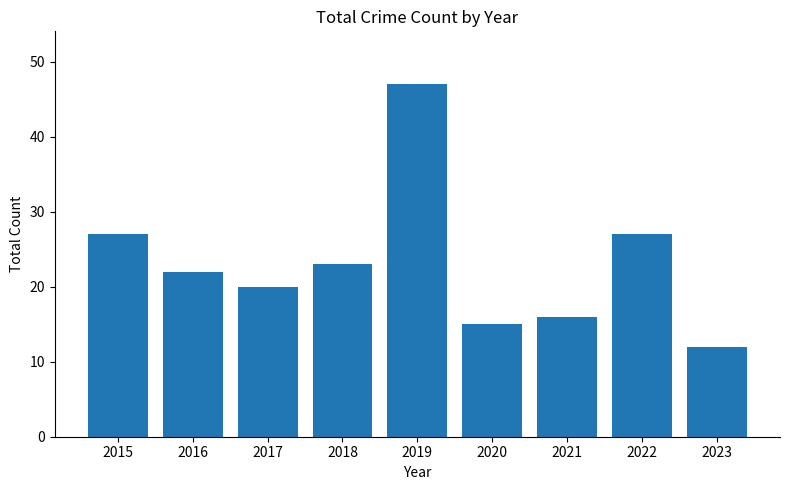

What is the minimum value shown in the chart?

12